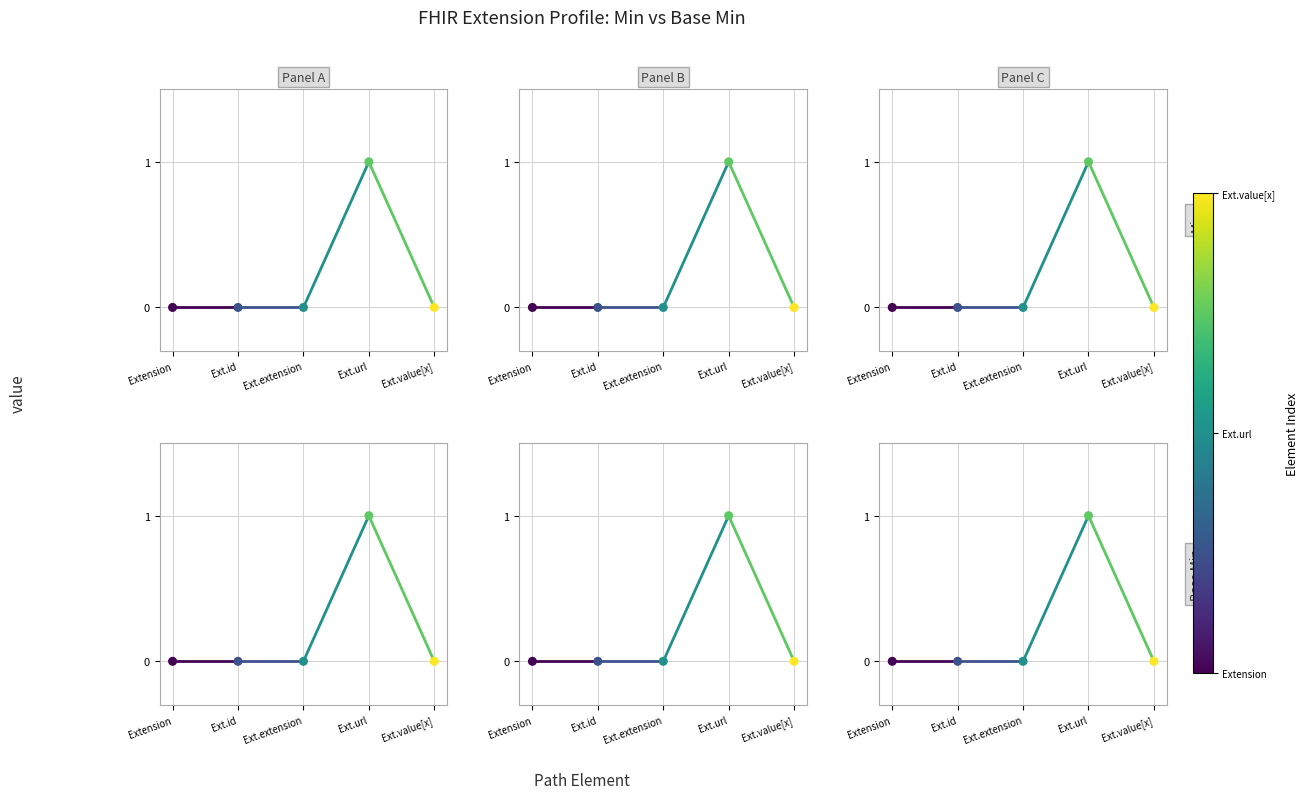

Which series has the largest total across all categories?

Base Min